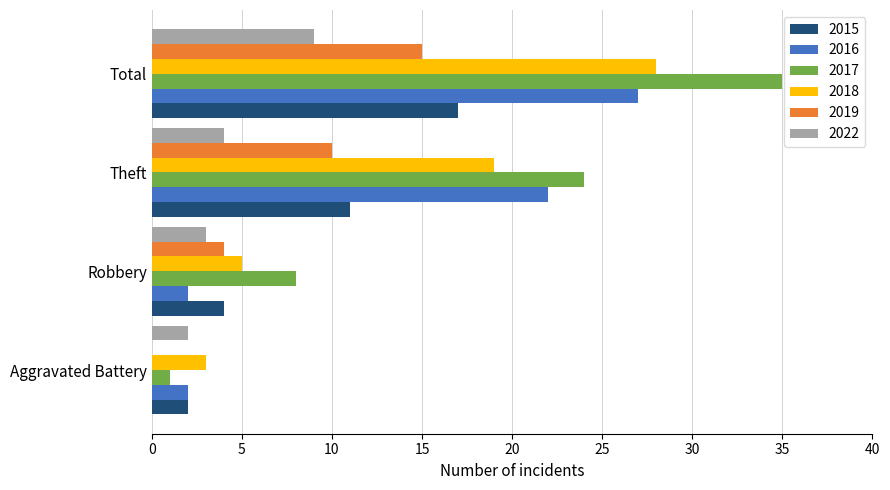

How many series are shown in this chart?

6